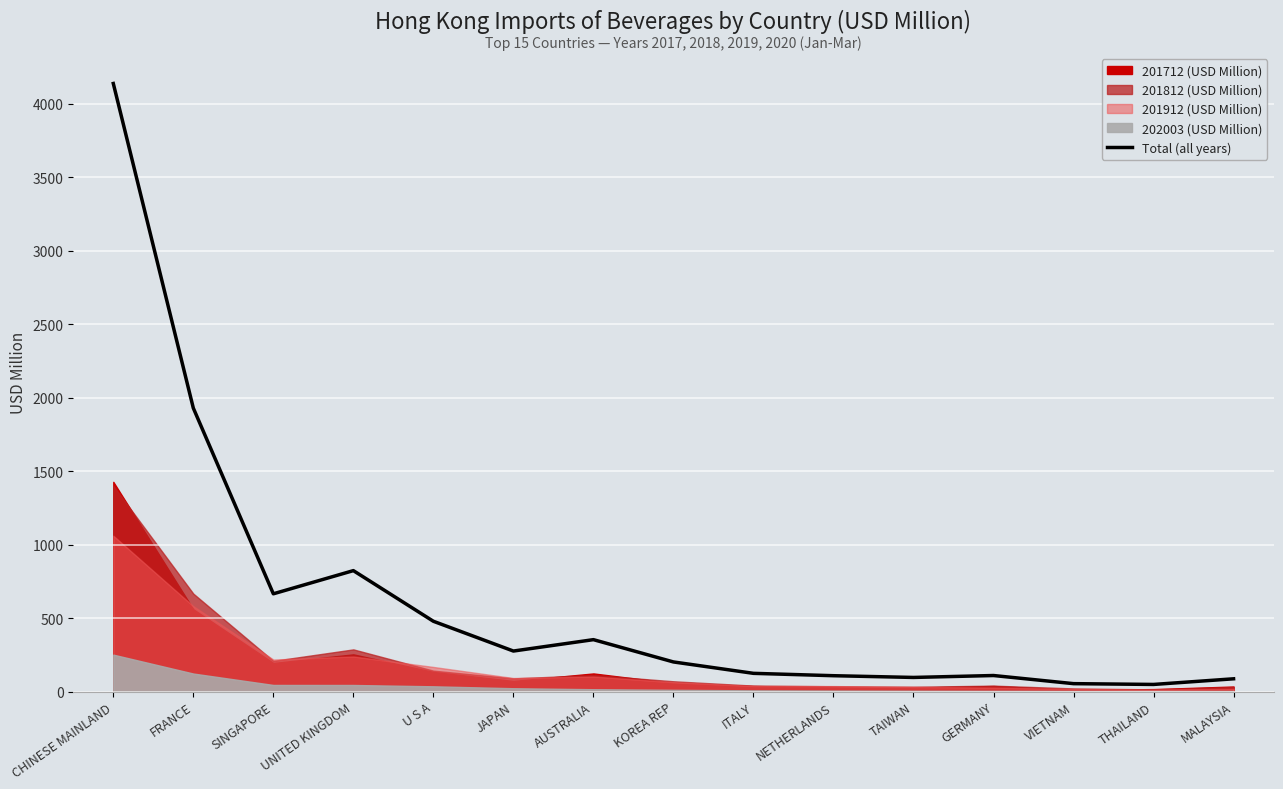

What is the sum of all values?

9486.4